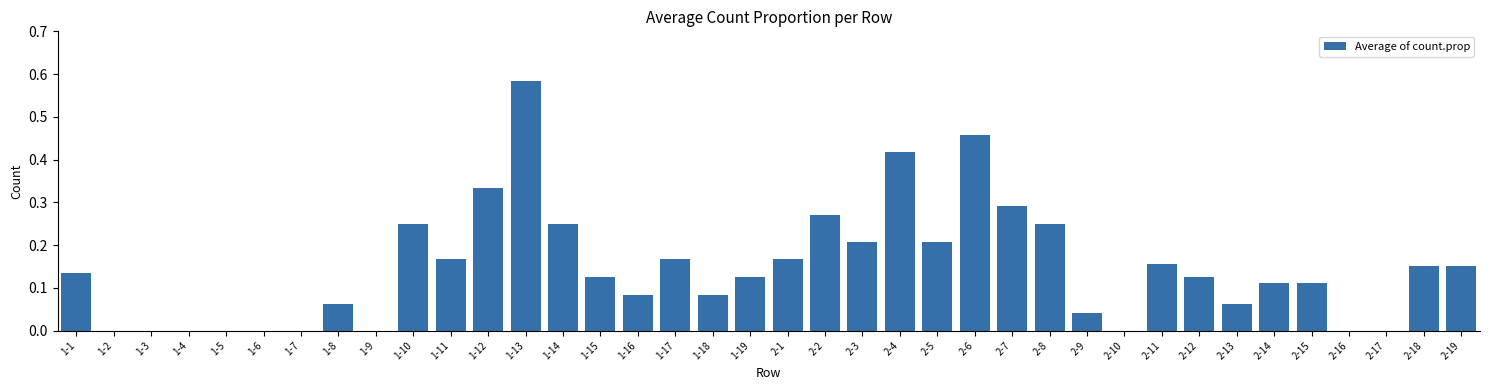

True or false: the data shows 0.4 at 1-10.

False